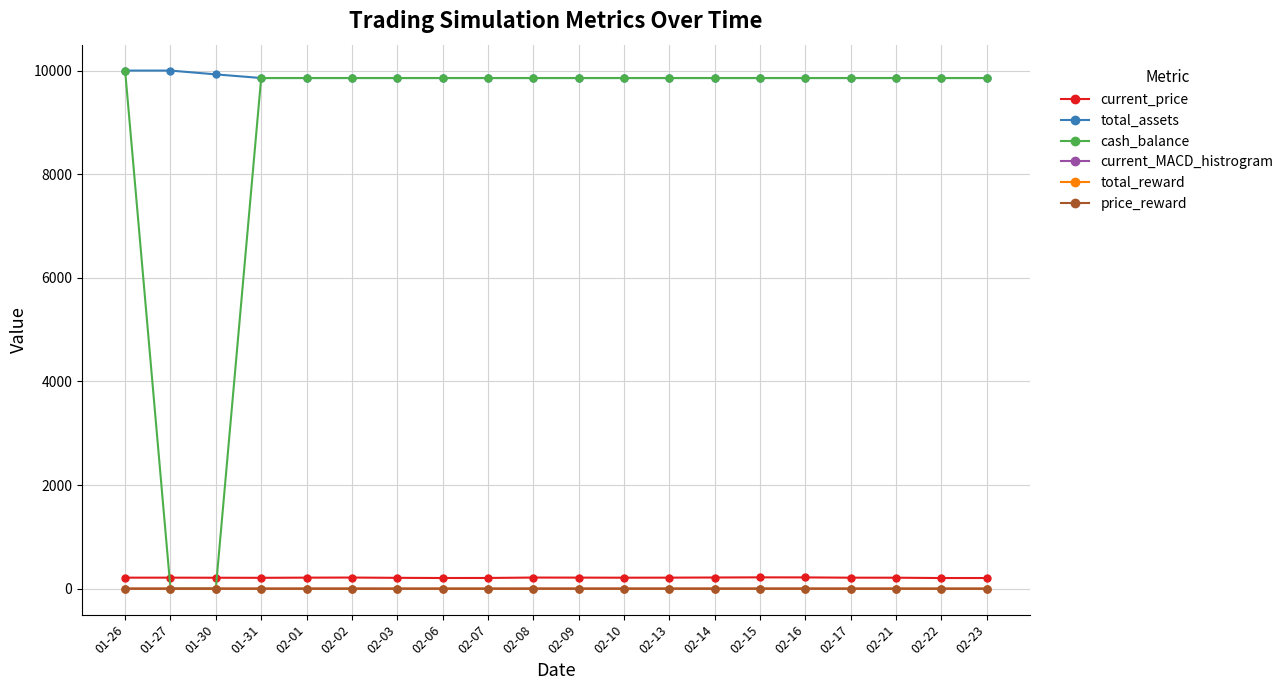

What is the difference between the maximum and minimum values in the total_assets series?

143.8